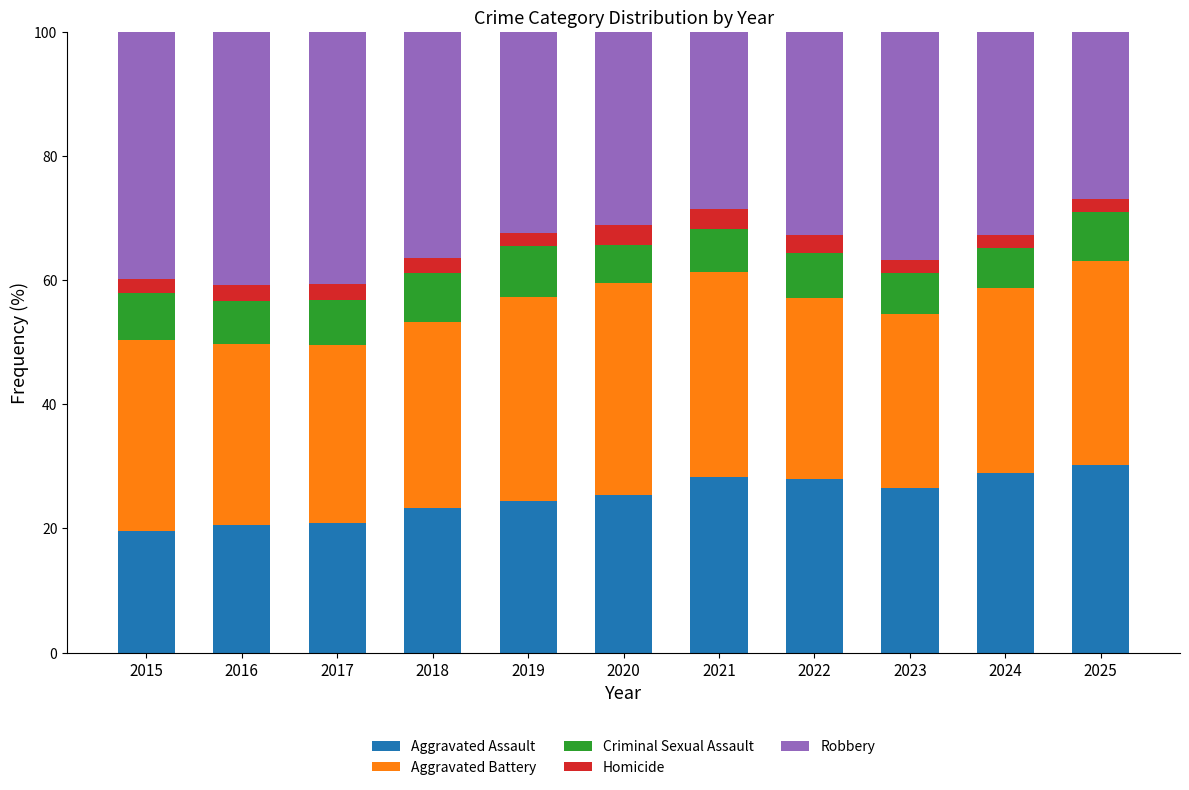

How many series are shown in this chart?

5